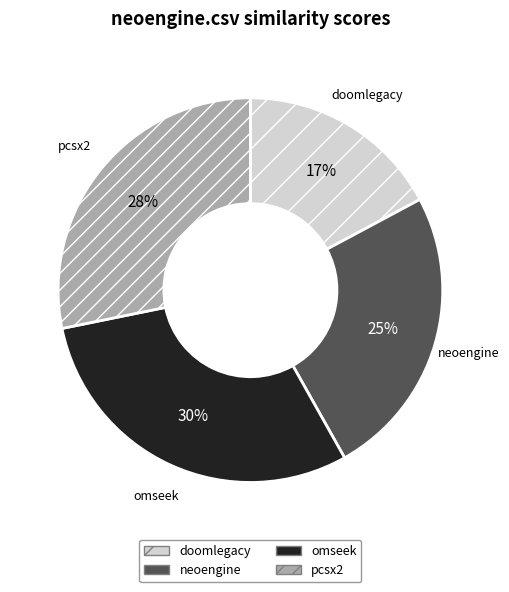

Count the number of slices in the pie.

4